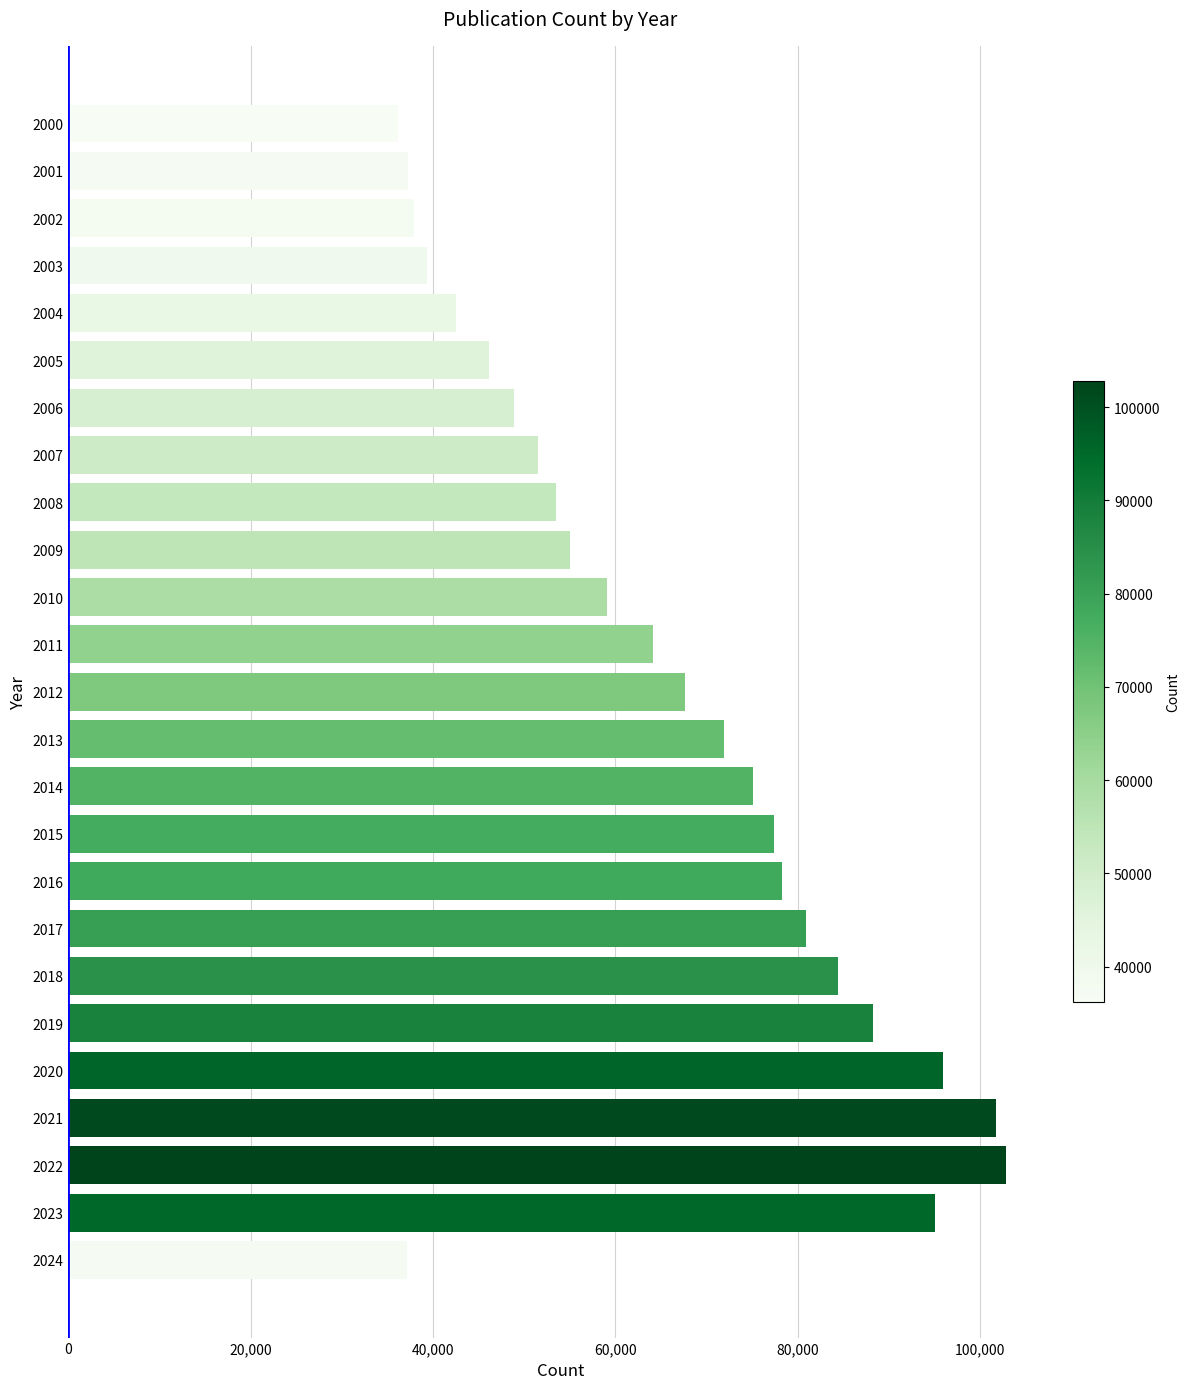

What is the difference between the values at 2013 and 2004?

29413